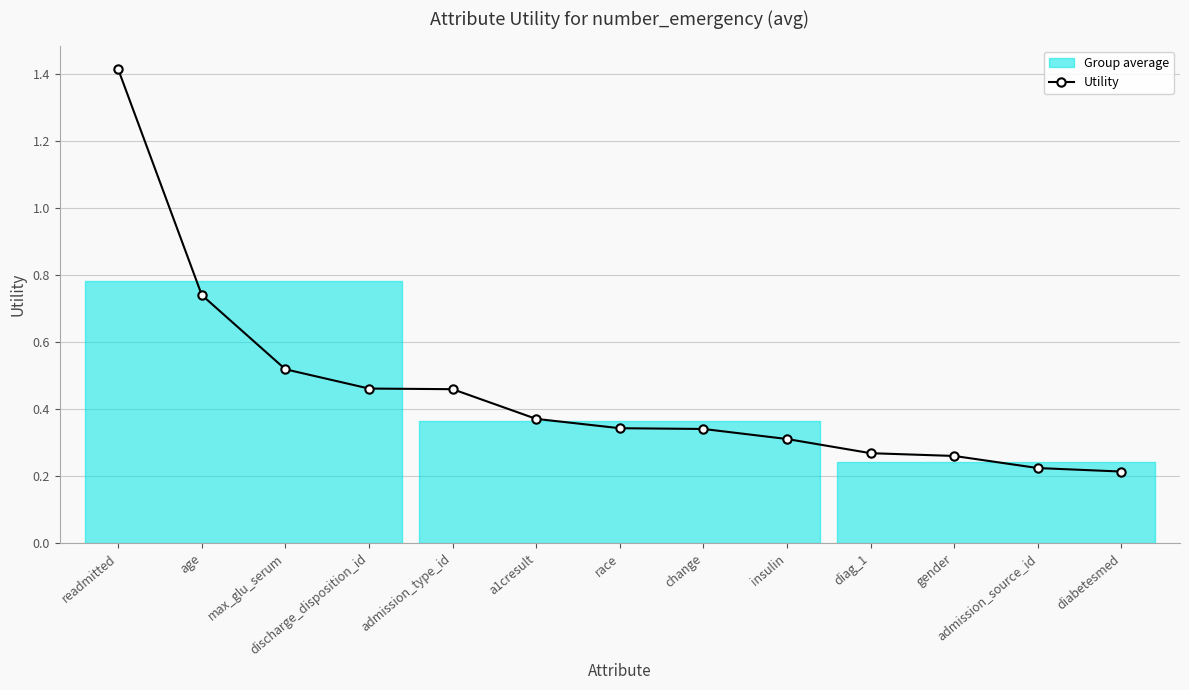

What is the label of the 10th point from the right?

discharge_disposition_id